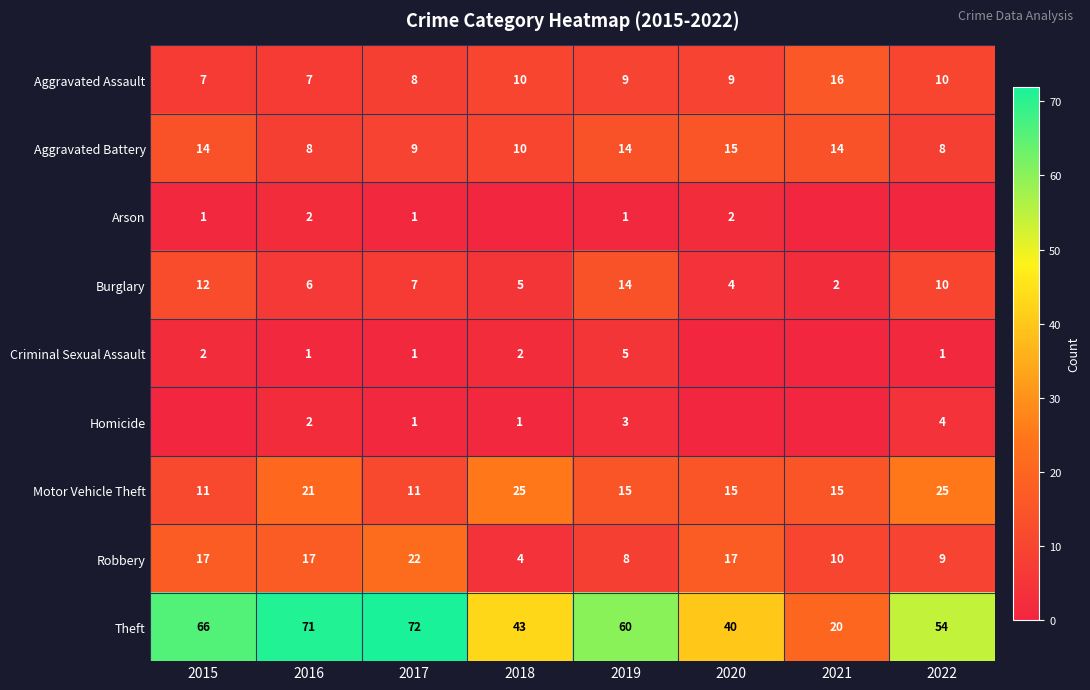

What is the spread (max minus min) of values at 2019?

59